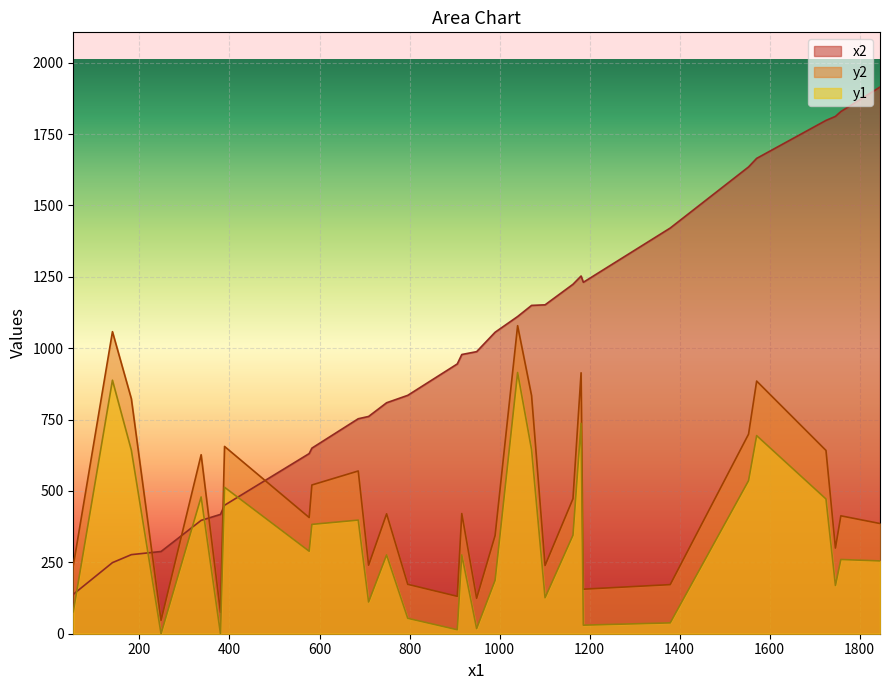

What is the approximate value of x2 at 1758, to the nearest 10?

1830